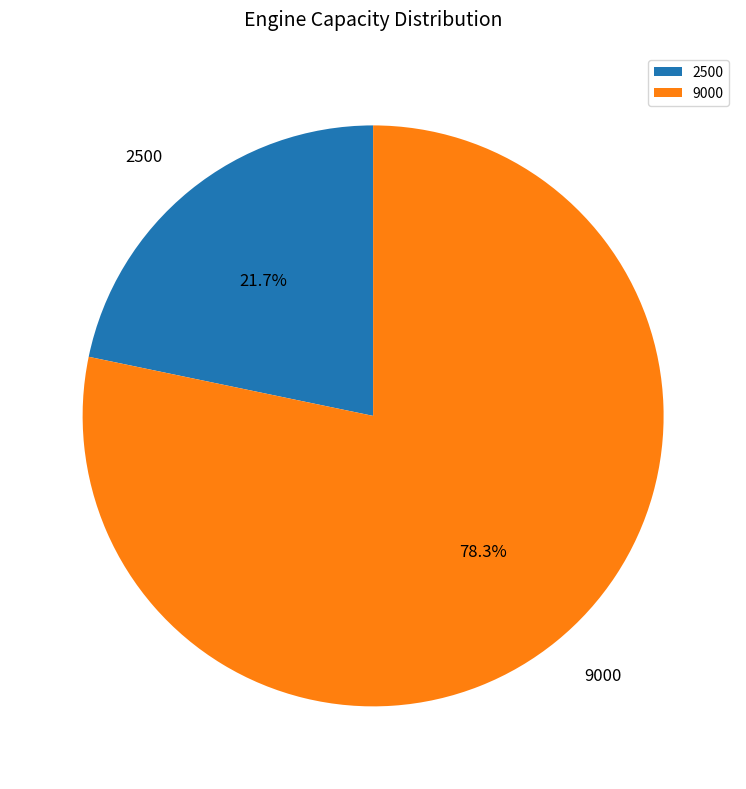

Between 2500 and 9000, which is larger?

9000